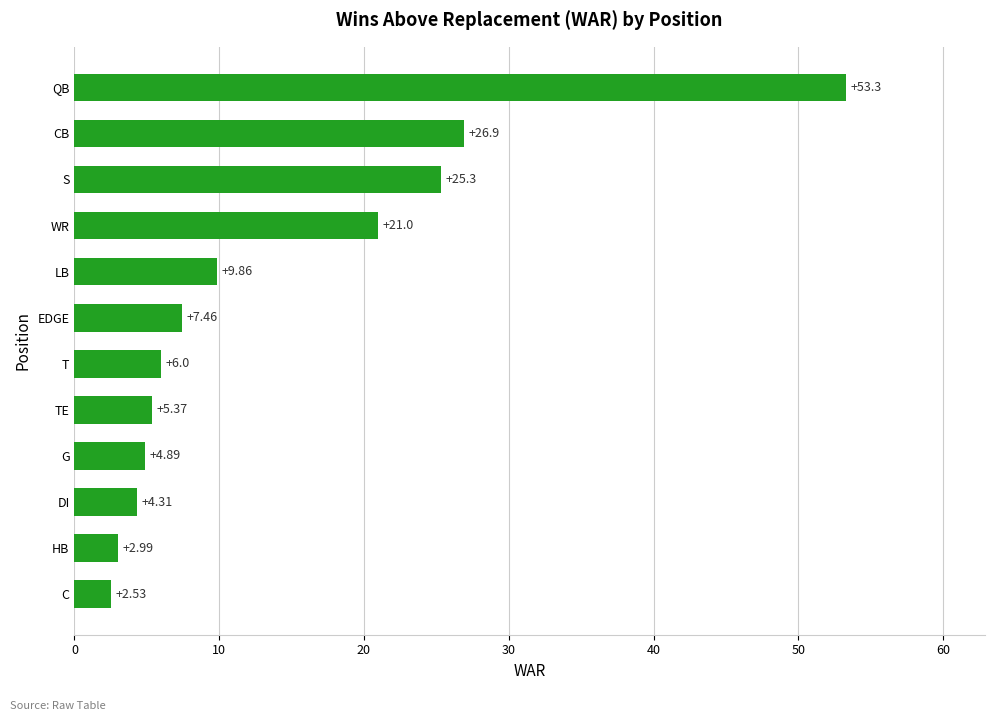

Which has a higher value, WR or QB?

QB